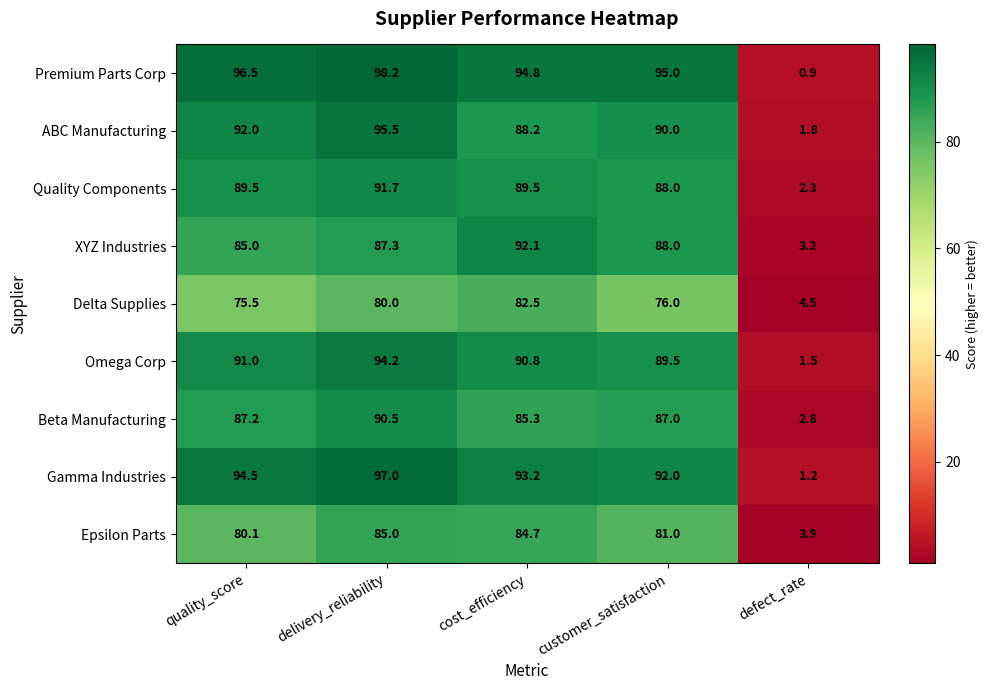

List the series in order of their peak value, lowest first.

Delta Supplies, Epsilon Parts, Beta Manufacturing, Quality Components, XYZ Industries, Omega Corp, ABC Manufacturing, Gamma Industries, Premium Parts Corp